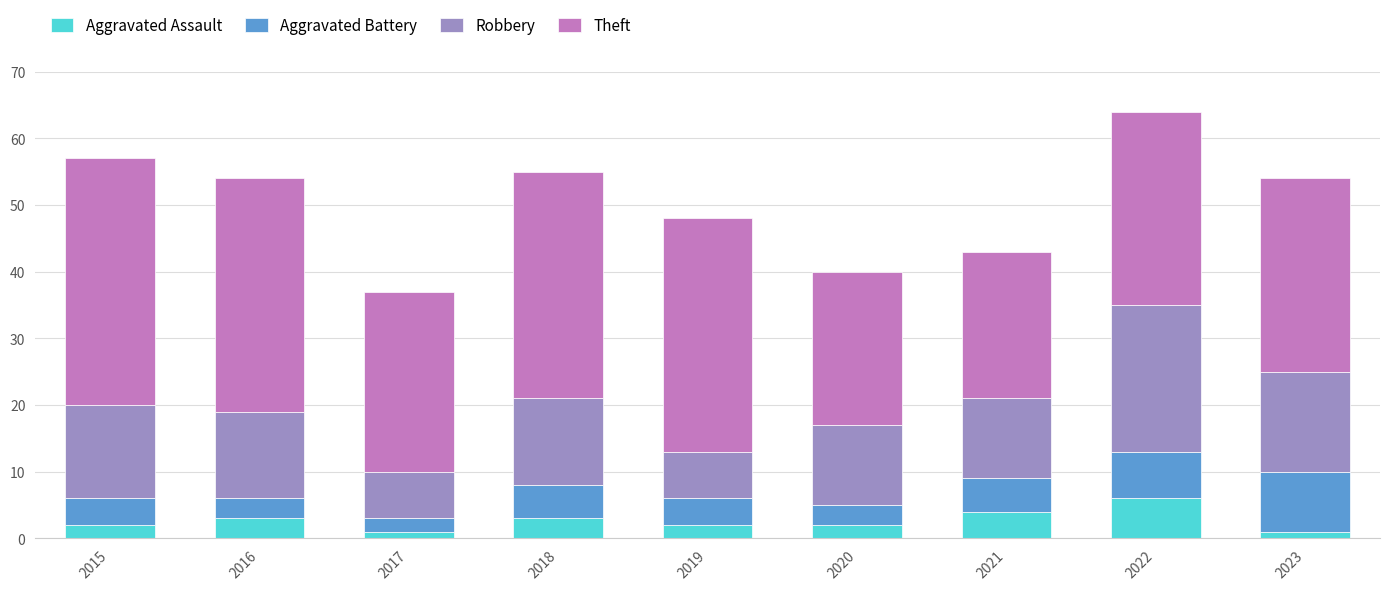

How many bars are there in total?

9